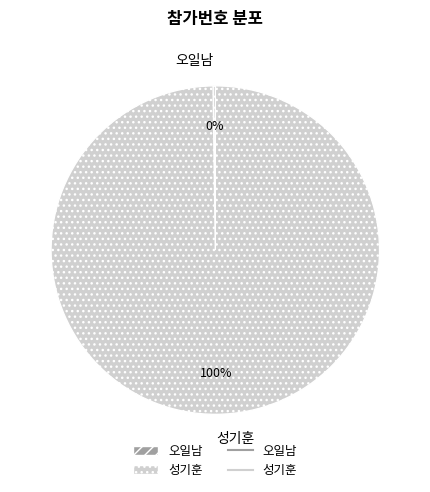

To the nearest percent, what is the average slice percentage?

50%